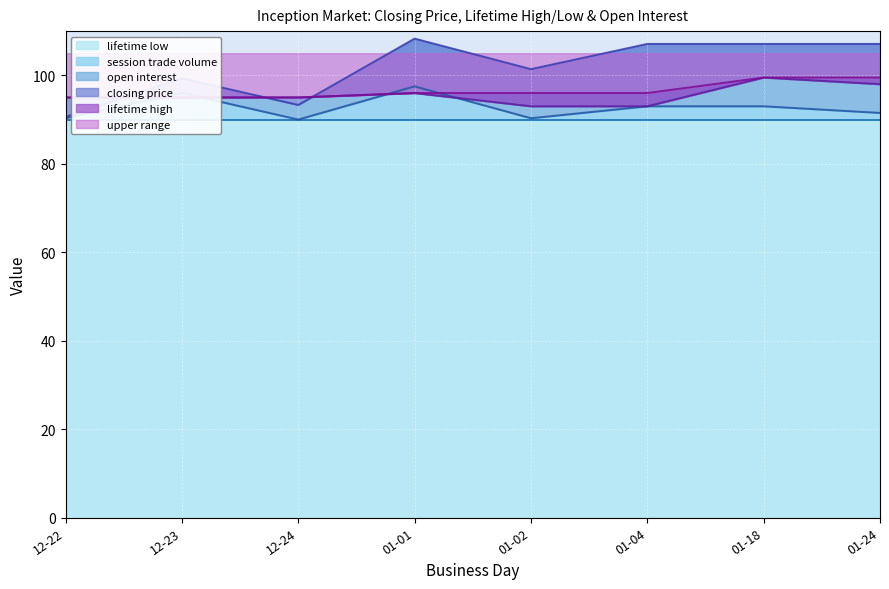

The session trade volume series shows 56.2 at 12-24. True or false?

False